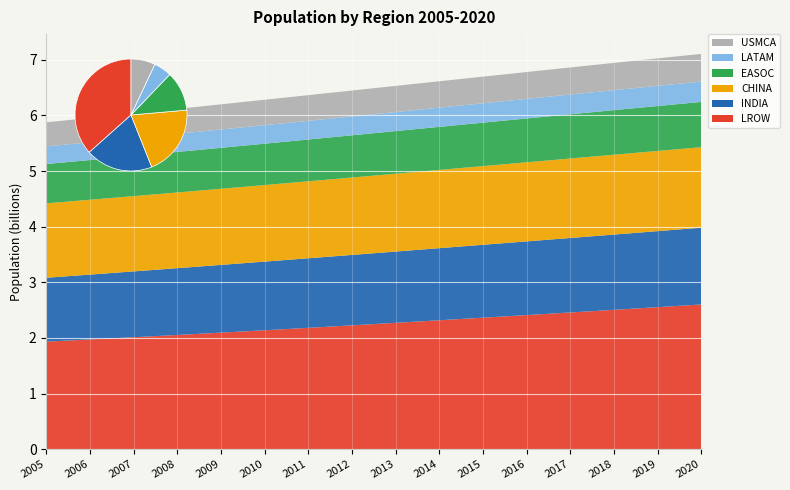

Reading right to left, transcribe all the data shown in this chart.

LROW: 2602098899	2553582316	2505692777	2458337734	2411367930	2364693408	2318292438	2272264301	2226785494	2182094856	2138369645	2095663292	2053945632	2013202825	1973391066	1934467570
INDIA: 1380004385	1366417756	1352642283	1338676779	1324517250	1310152392	1295600768	1280842119	1265780243	1250287939	1234281163	1217726217	1200669762	1183209471	1165486291	1147609924
CHINA: 1446820762	1441219849	1435019517	1428328109	1421292894	1414033860	1406588634	1398972115	1391253255	1383504231	1375776928	1368094052	1360451341	1352833908	1345210727	1337545959
EASOC: 813683817	807575730	801275821	794766725	788024992	781042773	773810811	766360723	758775980	751167305	743616468	736149794	728752743	721413537	714104638	706800425
LATAM: 365820239	362679695	359209400	355545501	351881007	348355742	345013689	341815038	338713353	335628769	332499669	329318931	326099192	322820137	319460113	316002120
USMCA: 497677557	494051484	490361603	486594175	482732313	478763231	474692897	470524232	466240072	461818675	457251996	452517544	447638932	442709723	437856126	433163021